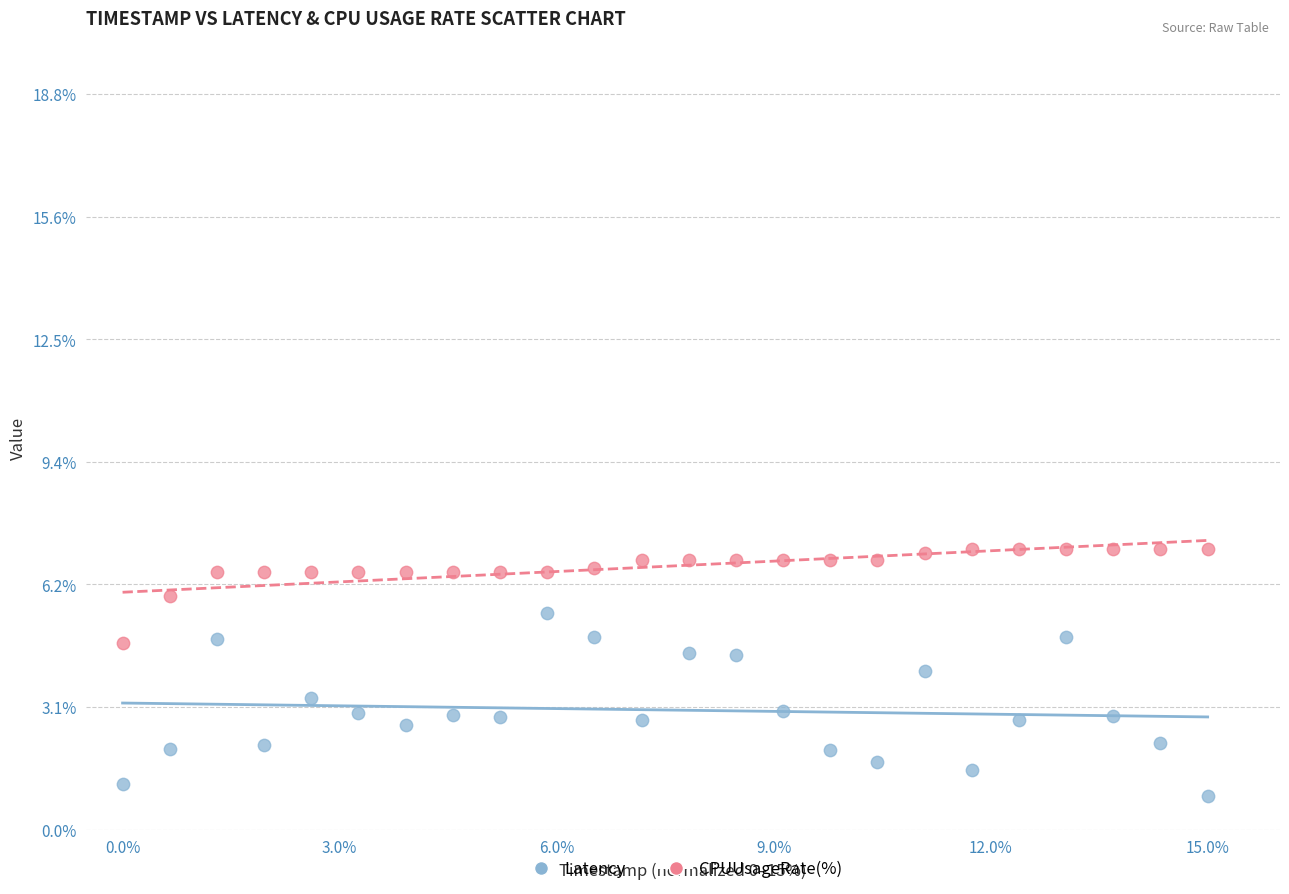

Which series has the largest Y range (max minus min)?

Latency